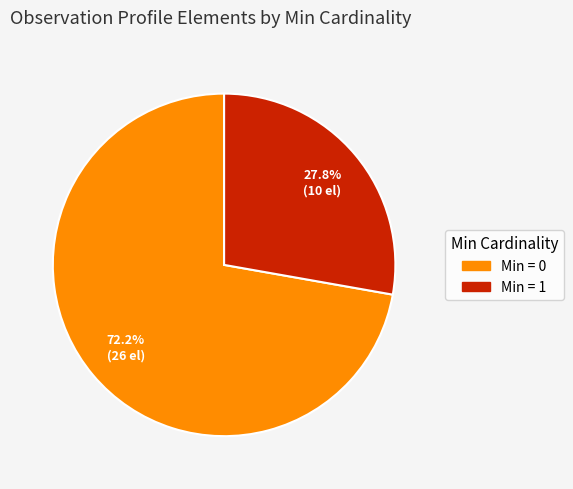

Between Min = 1 and Min = 0, which is larger?

Min = 0